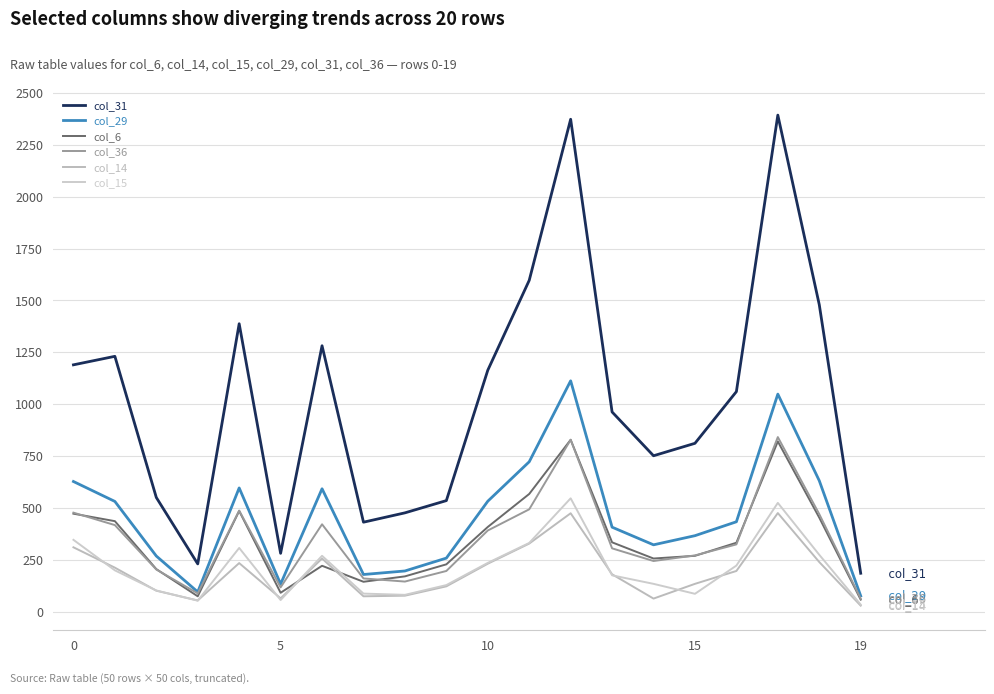

What is the label of the 7th point from the right?

13